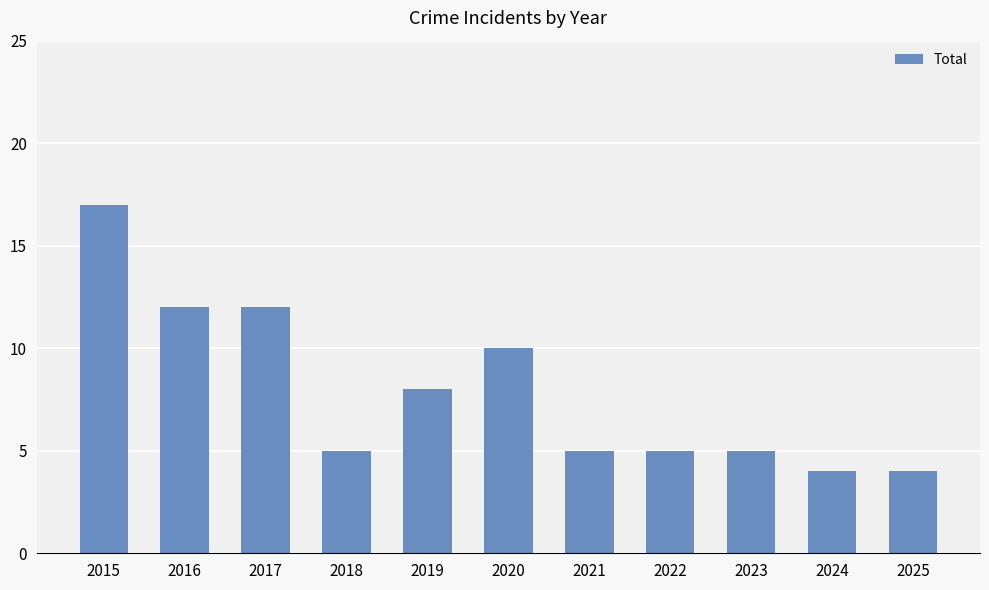

What is the change in value from 2020 to 2024?

-6